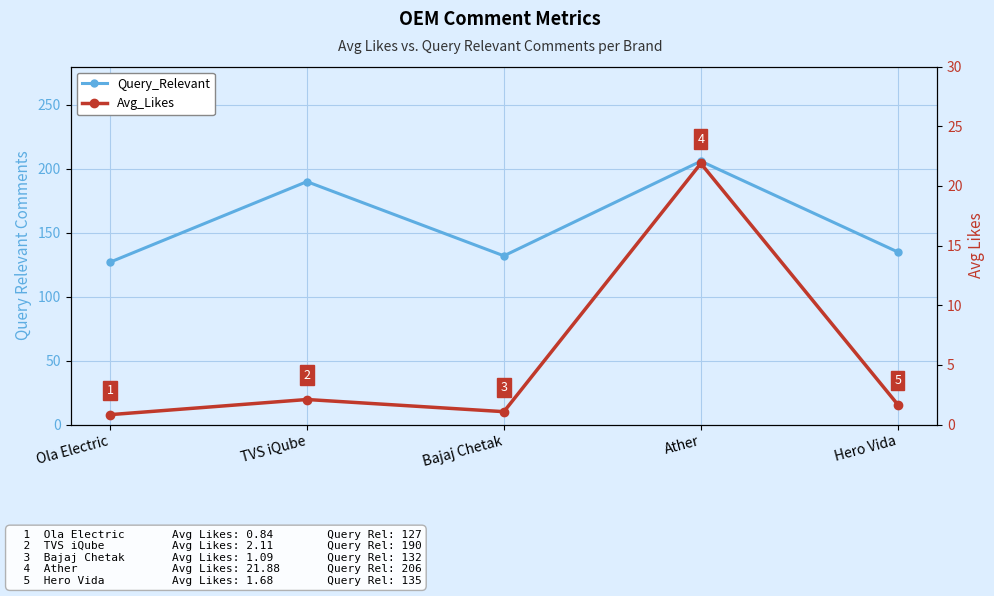

Is it true that Query_Relevant equals 105.0 at TVS iQube?

False